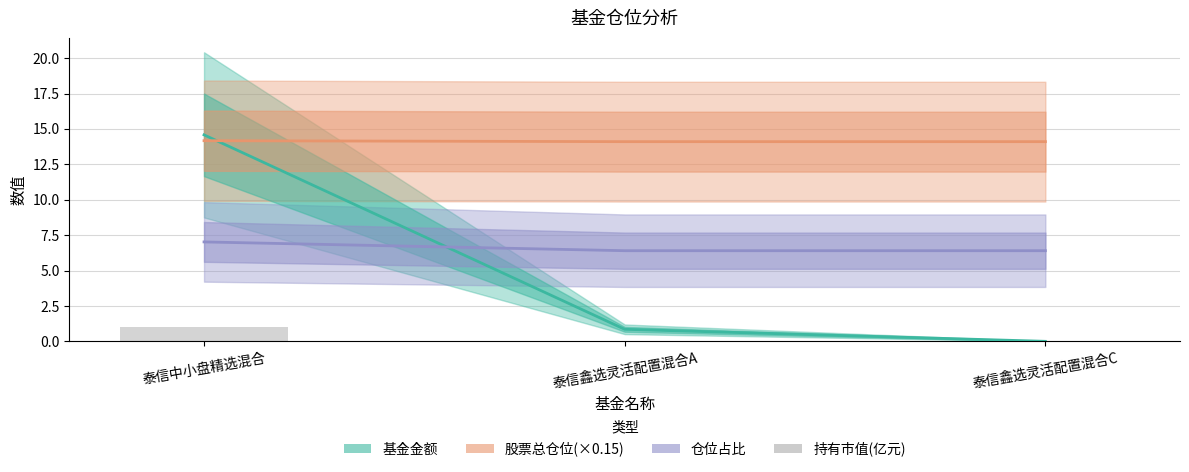

What is the sum of all 基金金额 values?

15.4